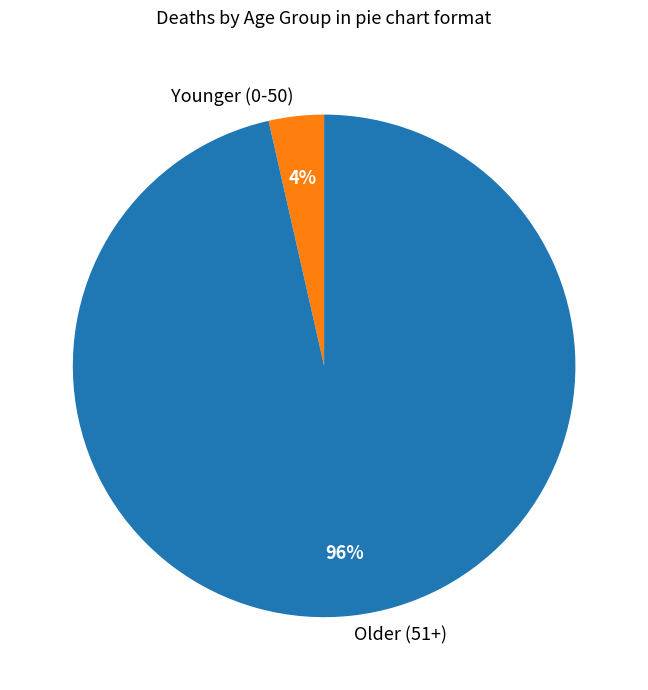

To the nearest percent, what is the average slice percentage?

50%